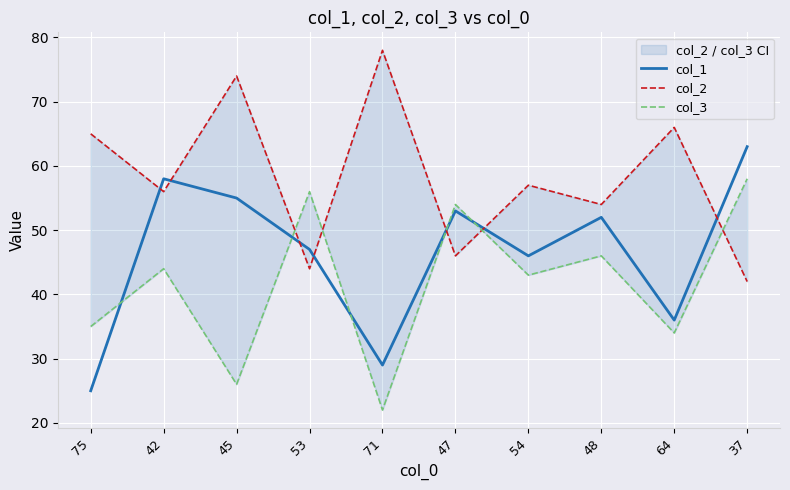

What is the difference between the second highest and minimum values in the col_2 series?

32